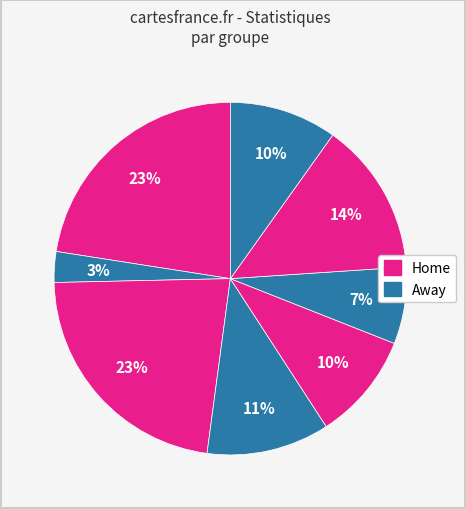

How many segments does this pie chart have?

8